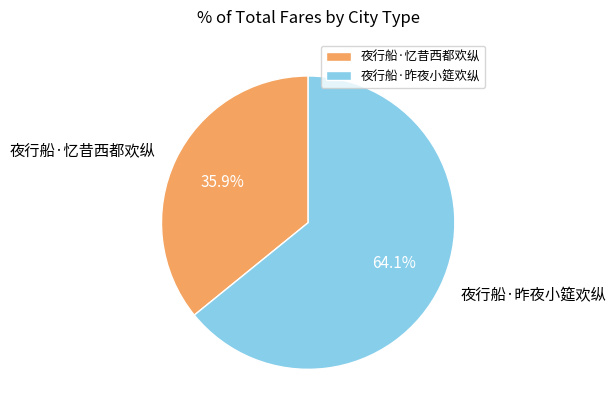

To the nearest percent, what is the average slice percentage?

50%